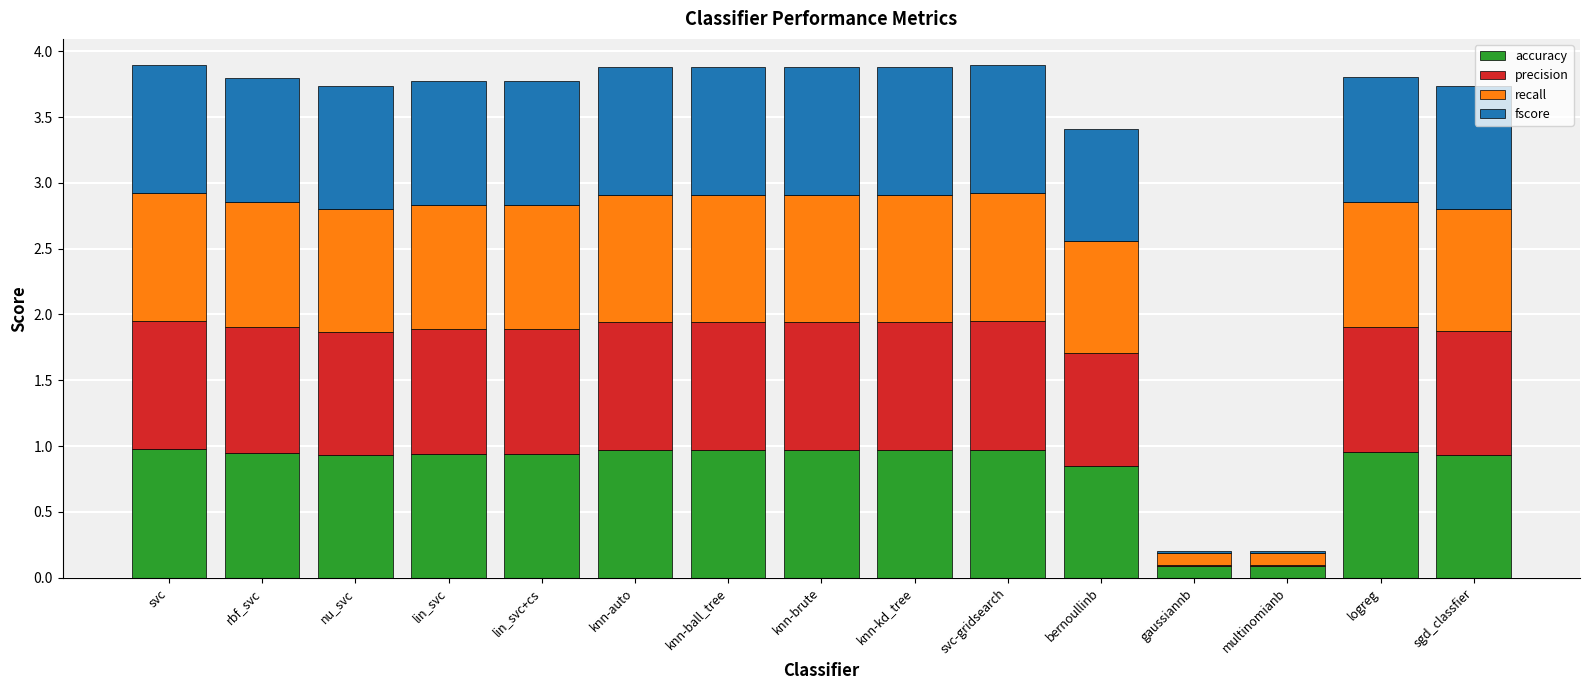

What is the total value across all series at nu_svc?

3.7